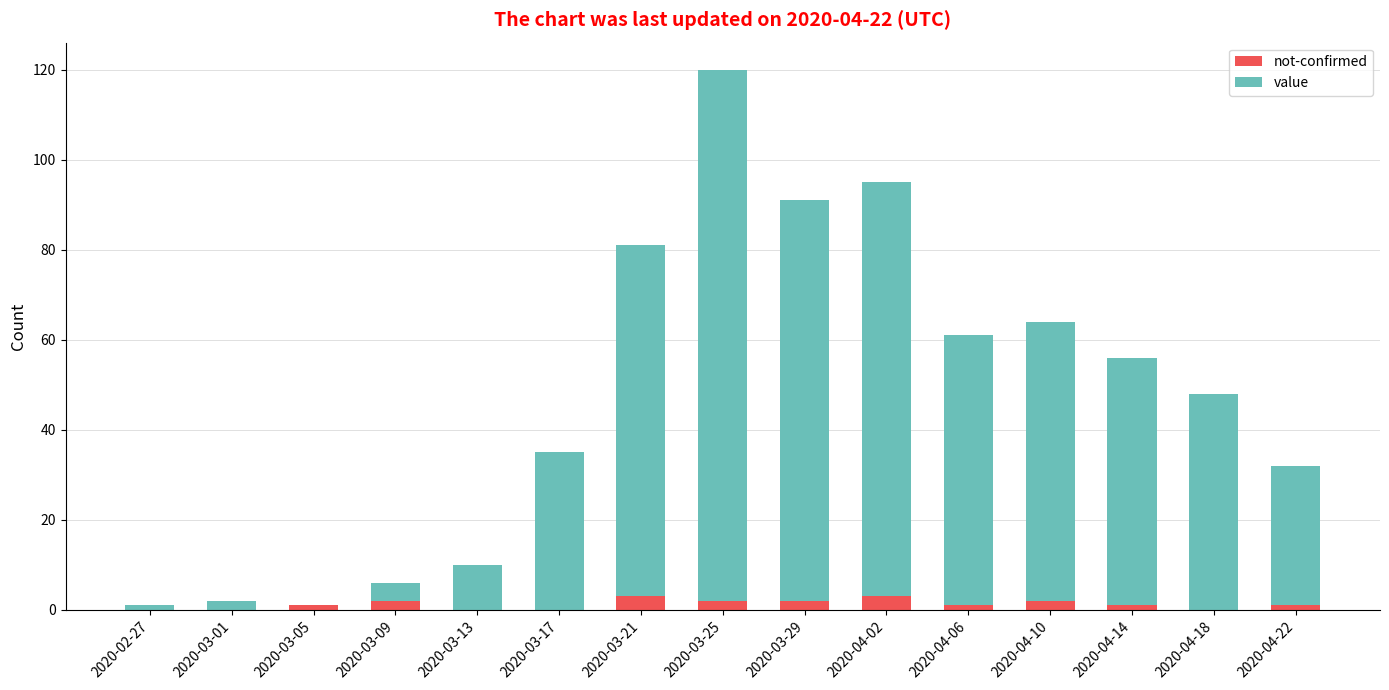

At which category is the sum across all series the highest?

2020-03-25